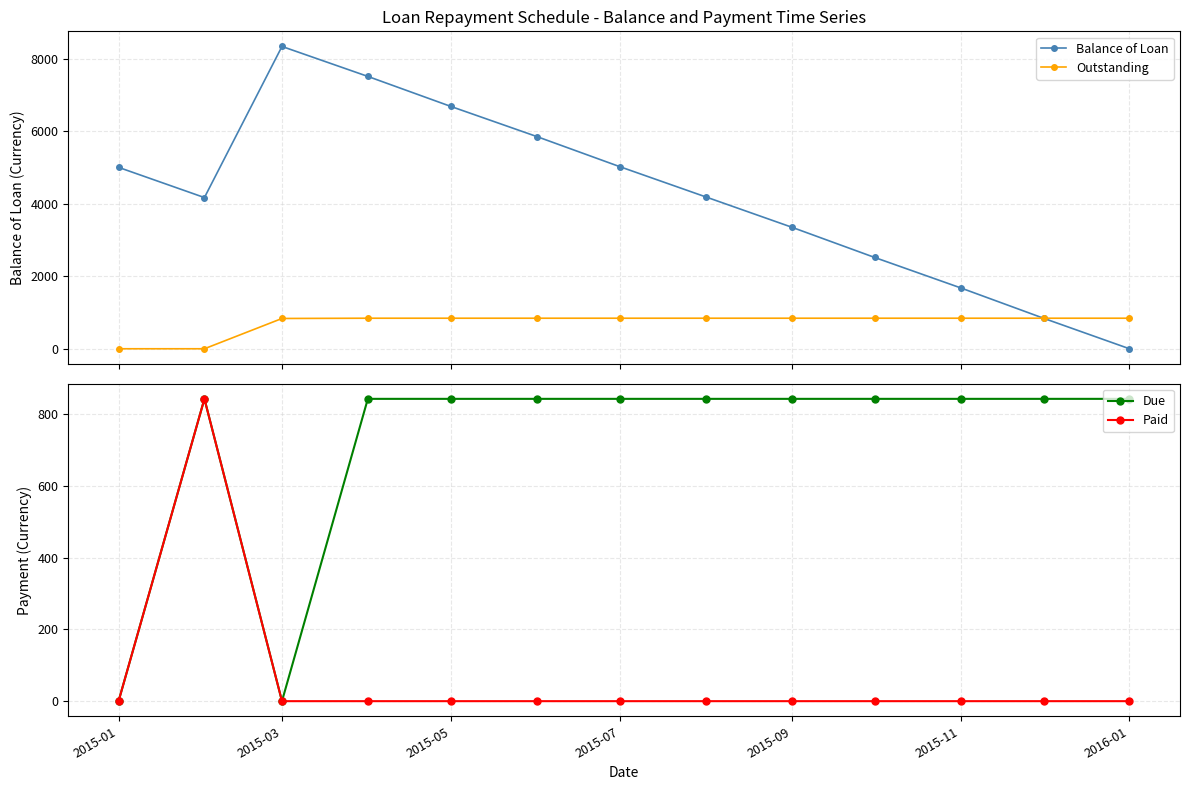

What is the value of the Balance of Loan point at the 8th from the left?

4186.2